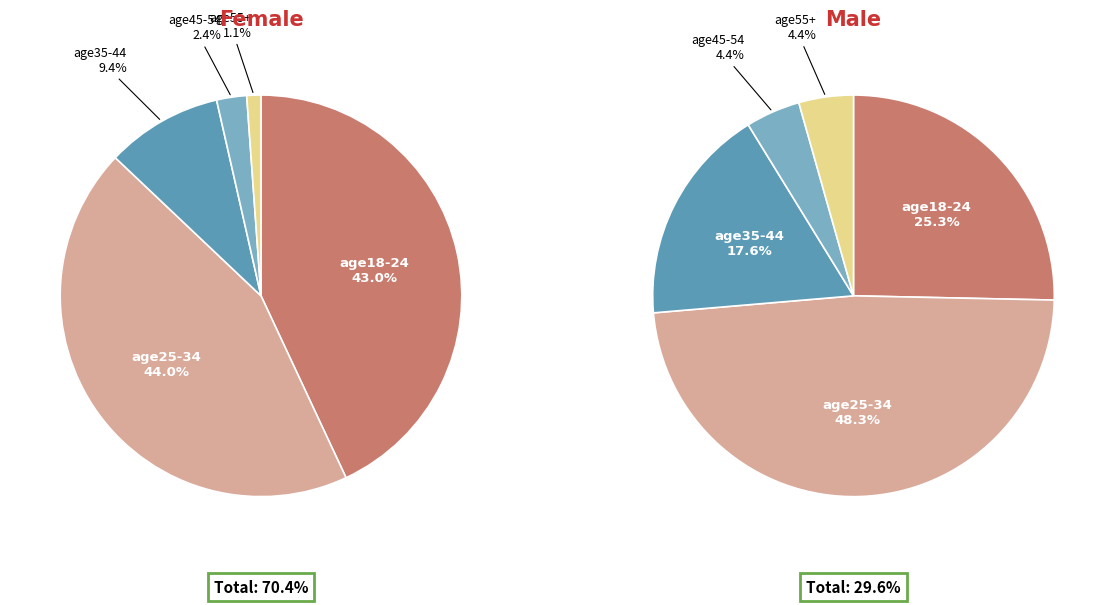

To the nearest percent, what is the average slice percentage?

20%